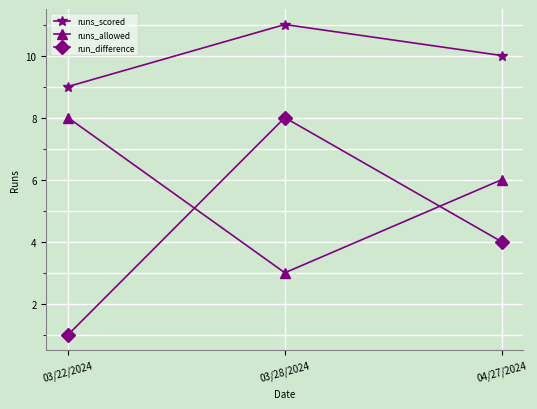

What position from the right is 04/27/2024?

1